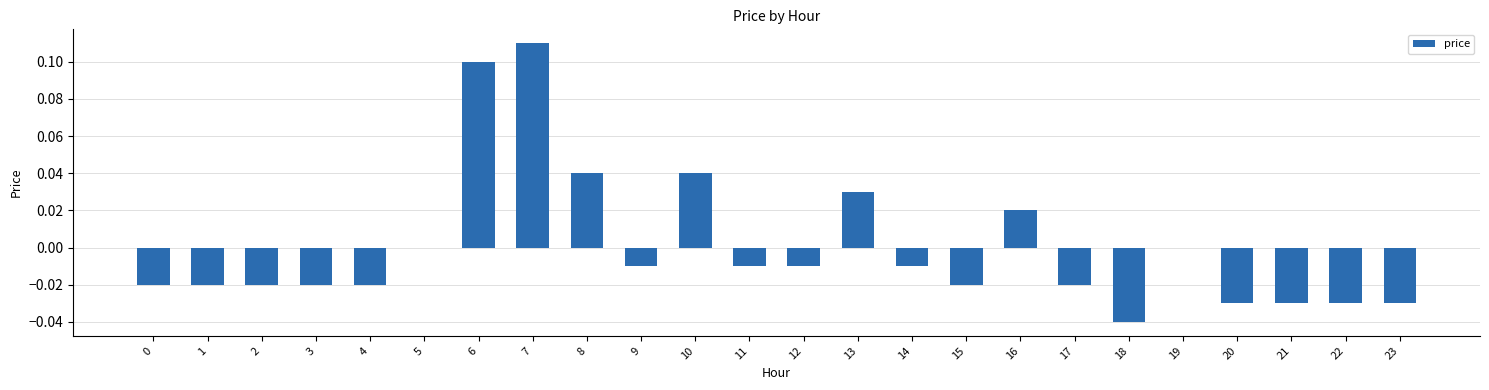

True or false: the data shows -0.0 at 15.

True